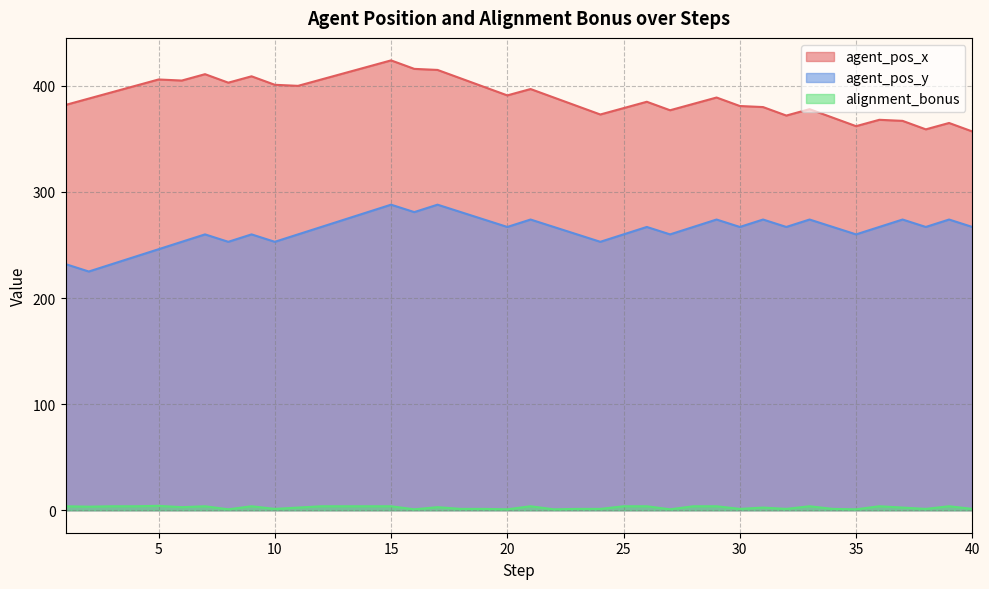

What is the maximum value shown in the chart?

424.0